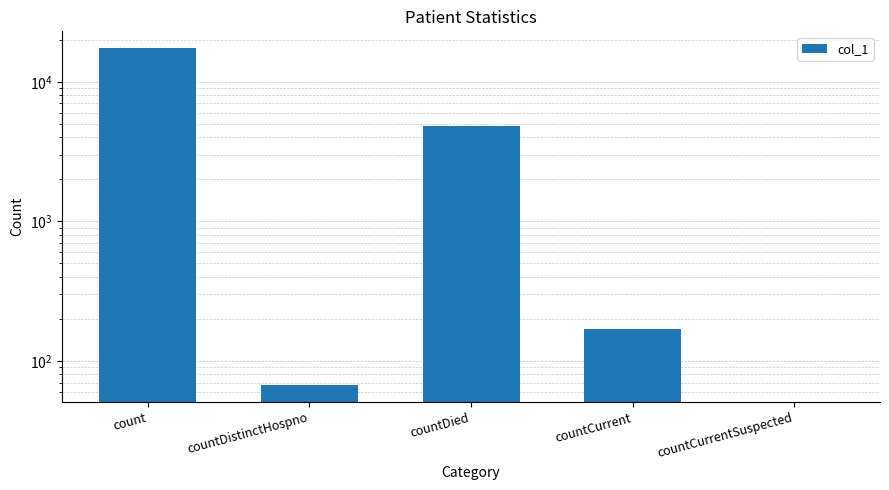

Are the bars grouped side by side (vs. stacked)?

No